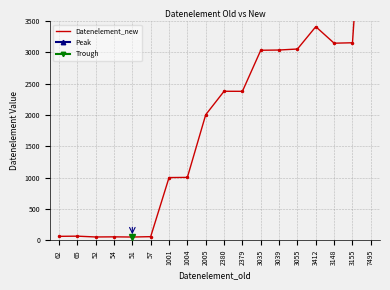

How many lines are shown in the chart?

1